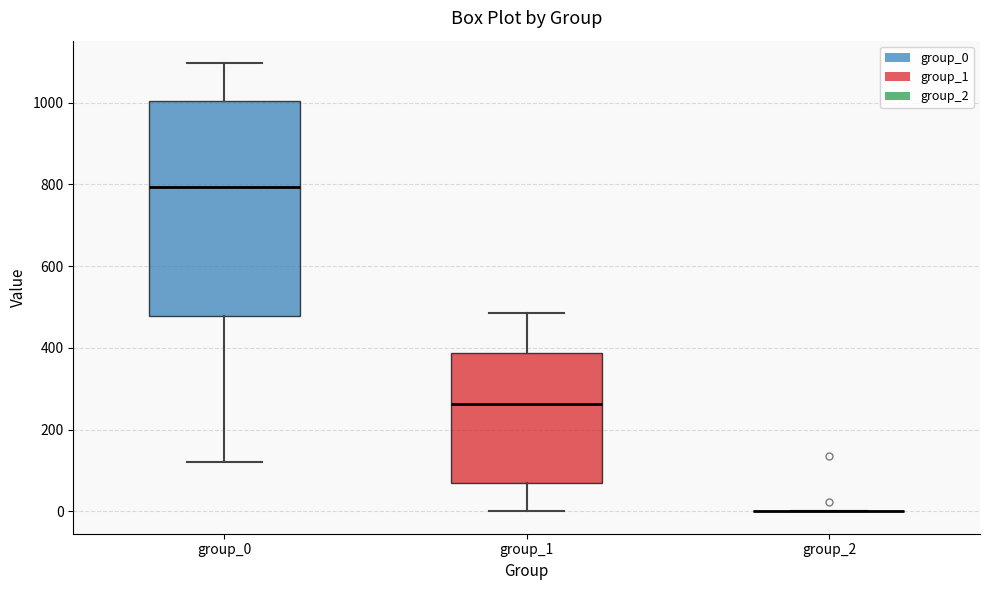

Reading left to right, read every box against the y-axis: the position of its median line, the range the box covers, and the ends of its whiskers. The values are not printed on the chart, so give them approximately, as read against the axis.

group_0: median 800, box 480 to 1000, whiskers 120 to 1100
group_1: median 260, box 60 to 380, whiskers 0 to 480
group_2: box collapsed to a line at 0, whiskers 0 to 0